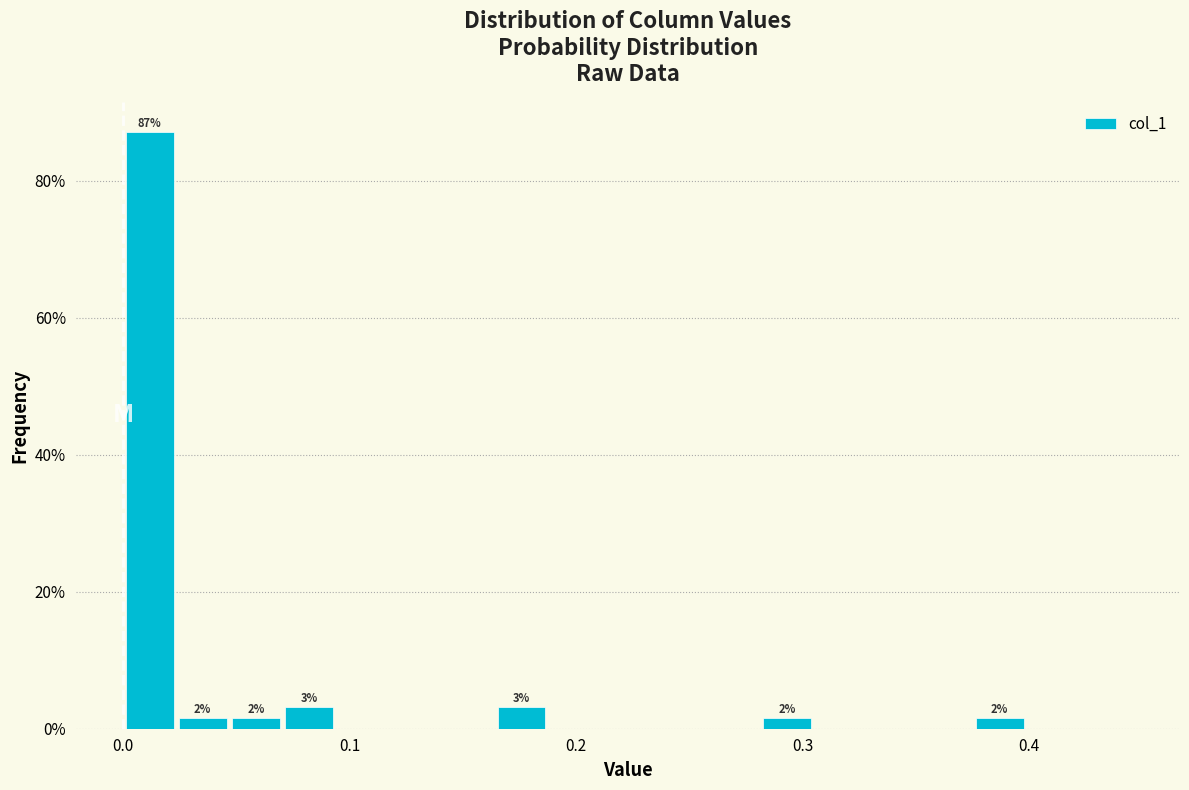

Read against the x-axis, roughly where is the centre of the tallest bar?

0.01